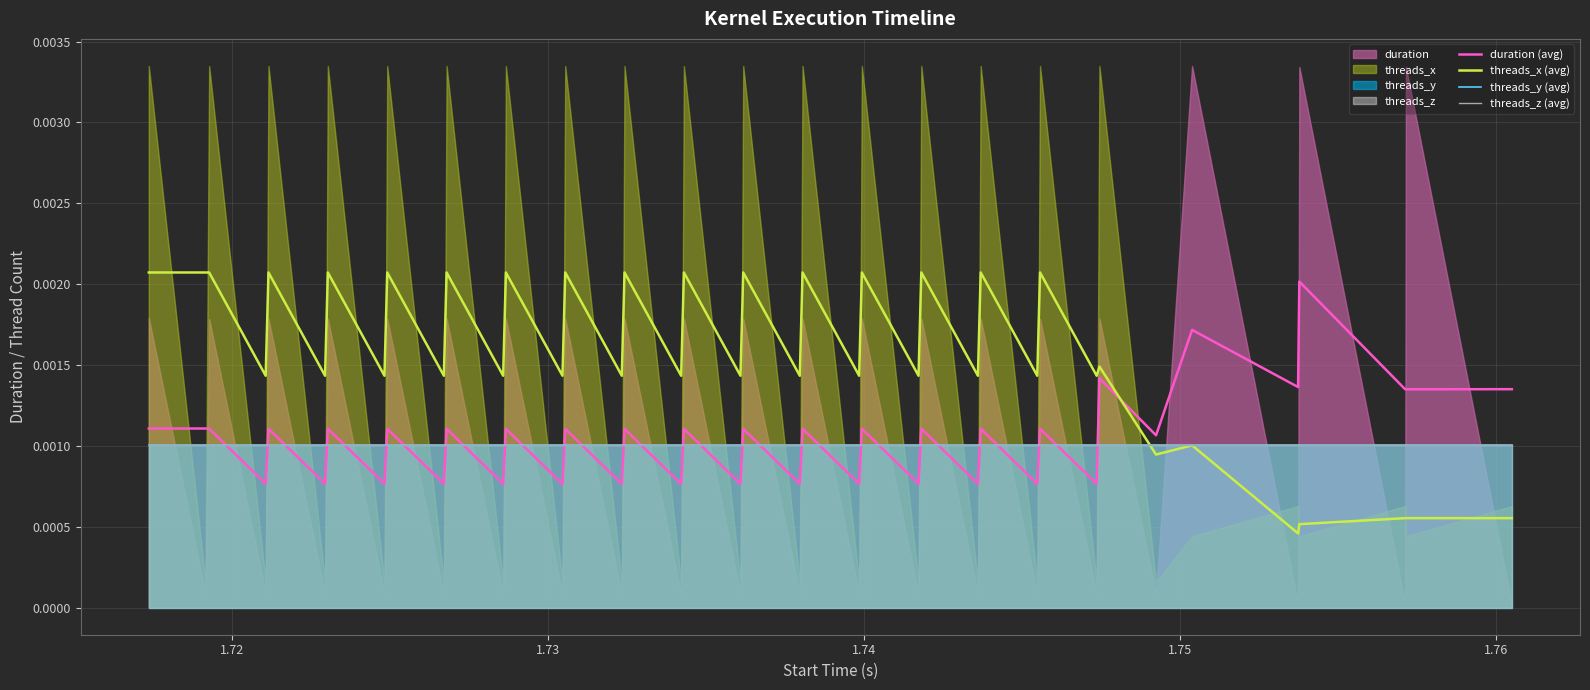

How many data points does each series have?

40